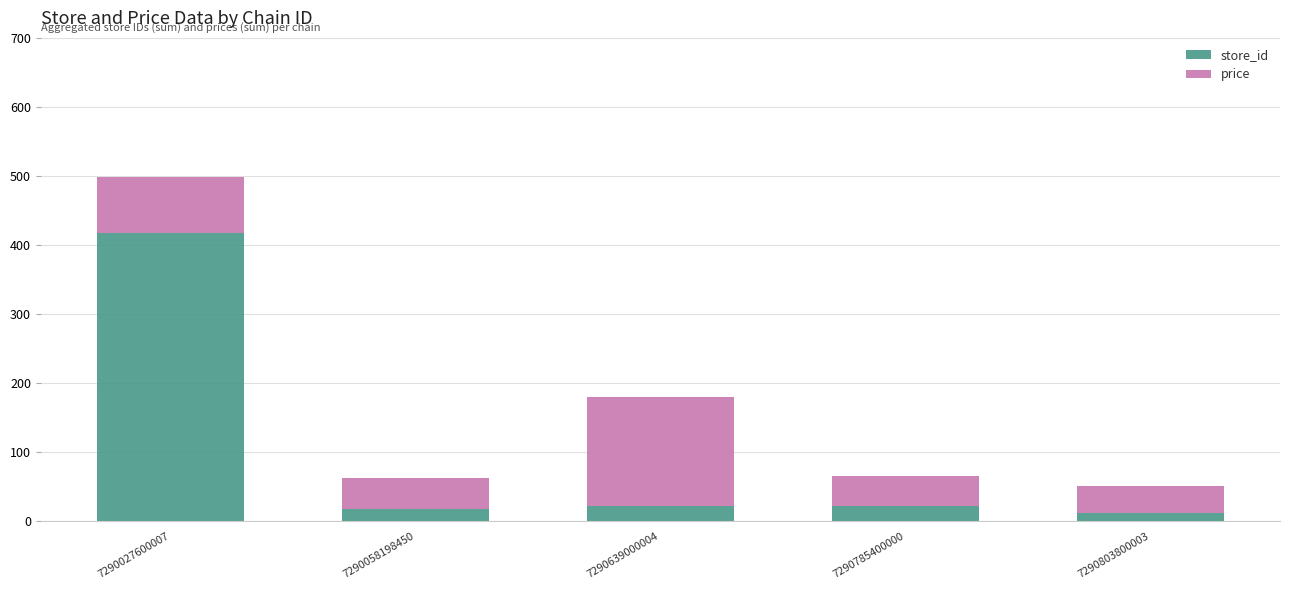

What is the total value across all series at 7290027600007?

498.8